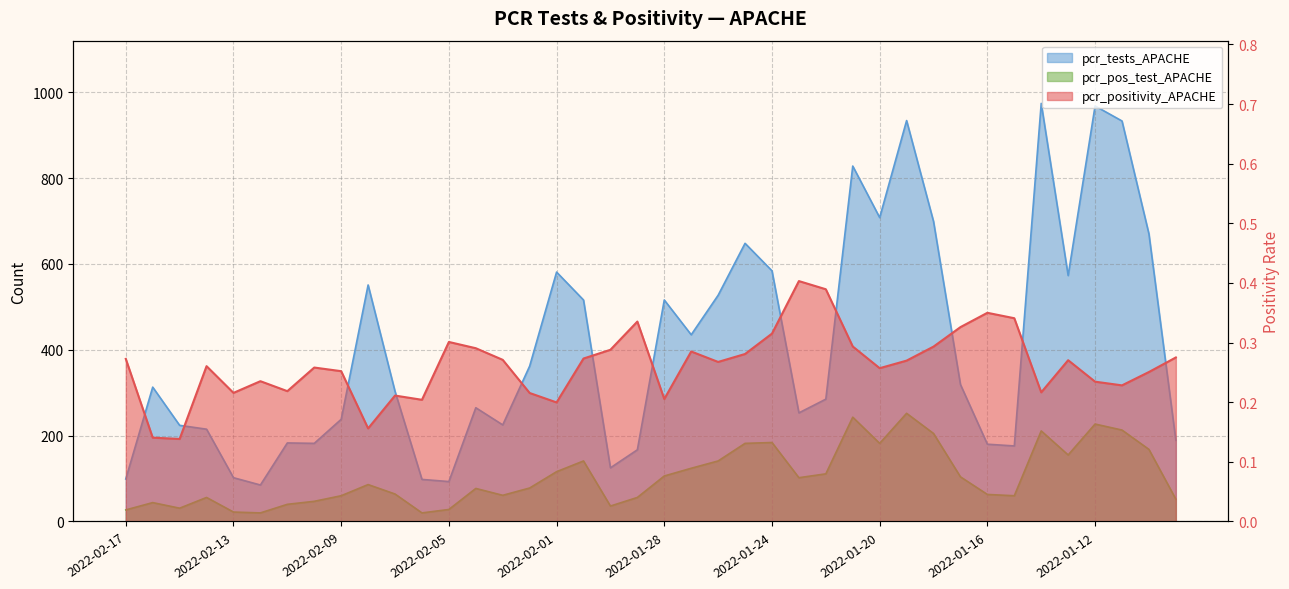

What is the label of the 26th point from the left?

2022-01-23